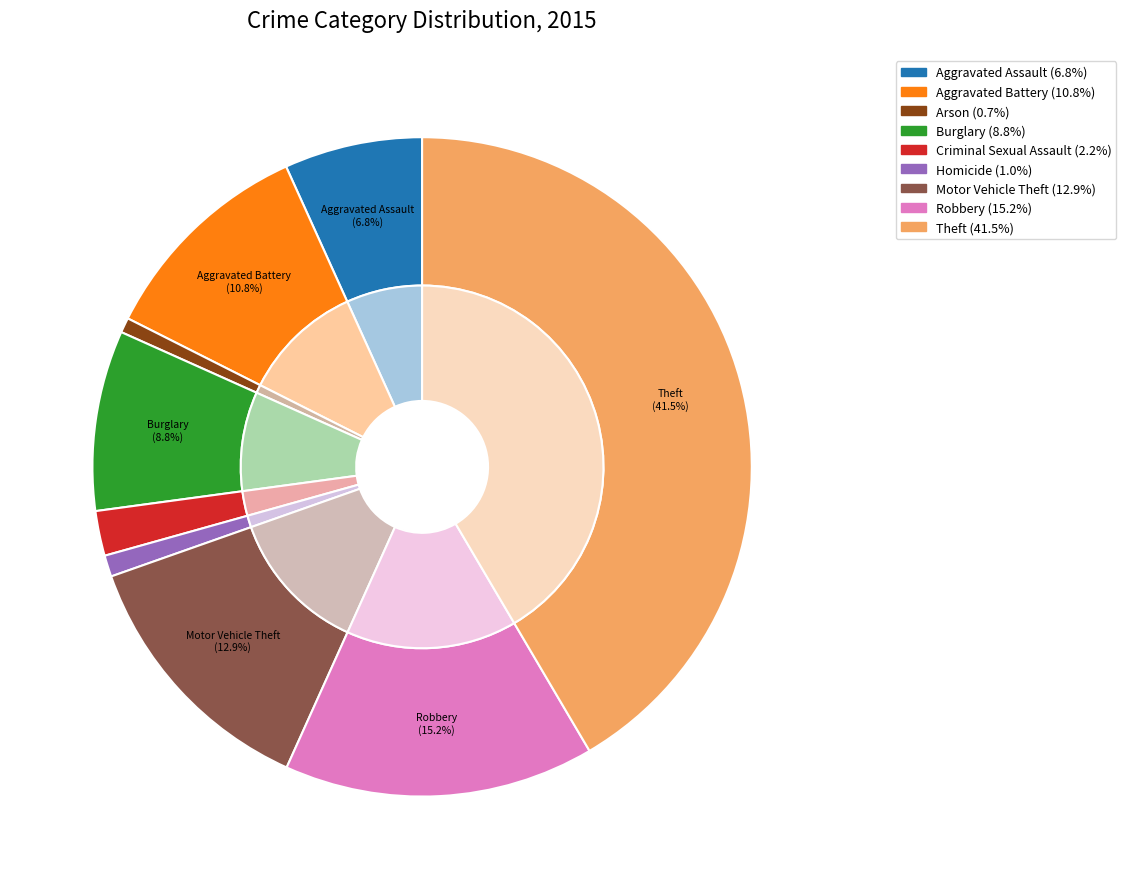

Does any single category account for the majority?

No